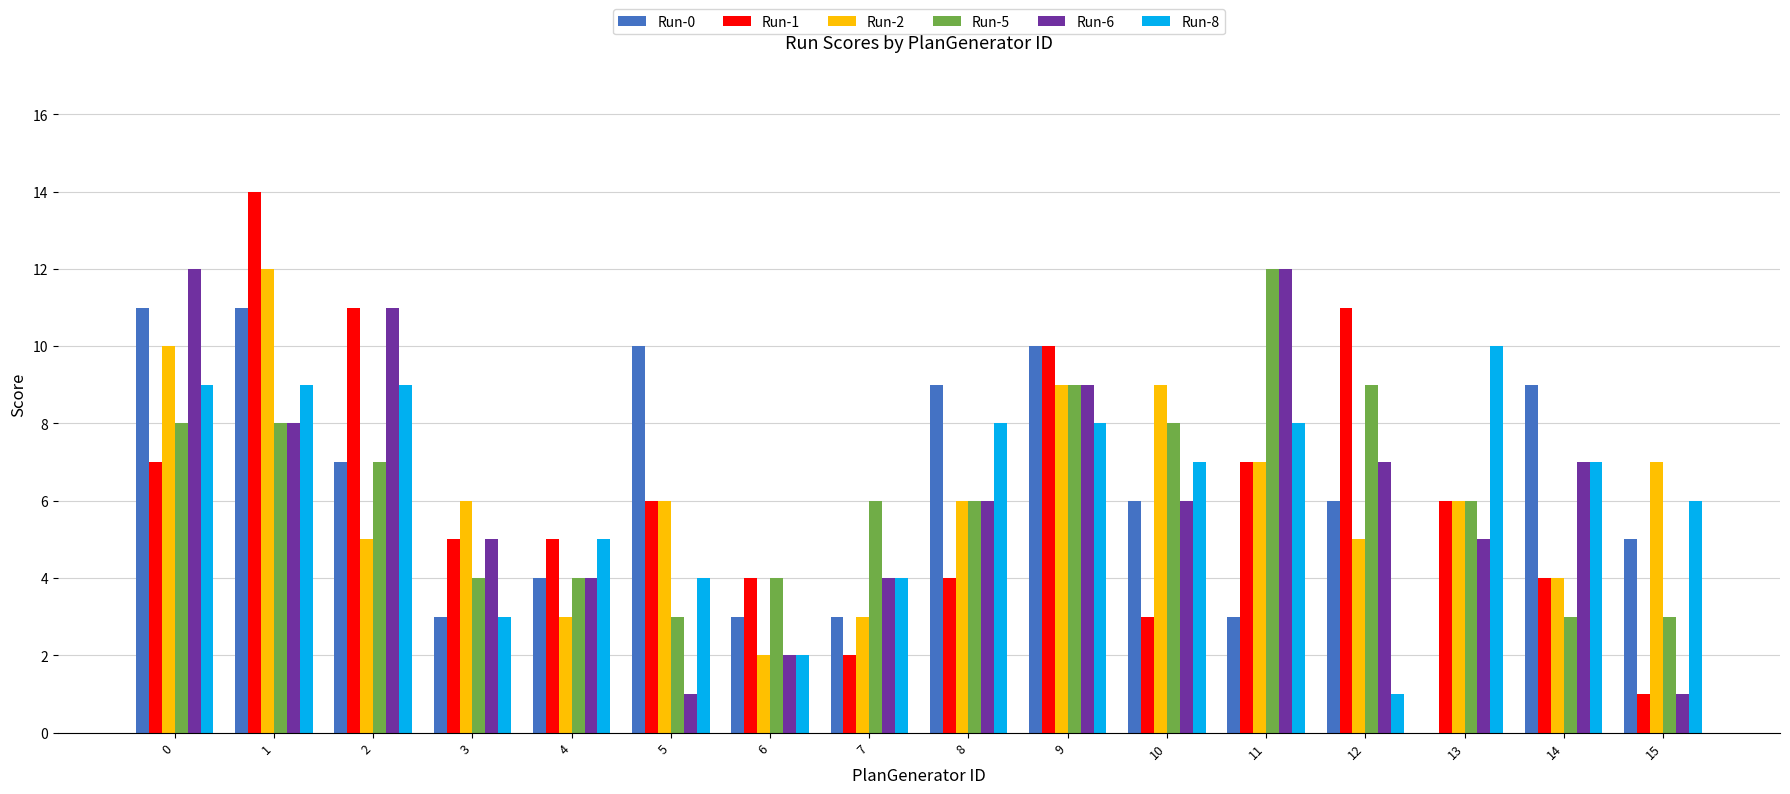

Count the number of data series in this chart.

6